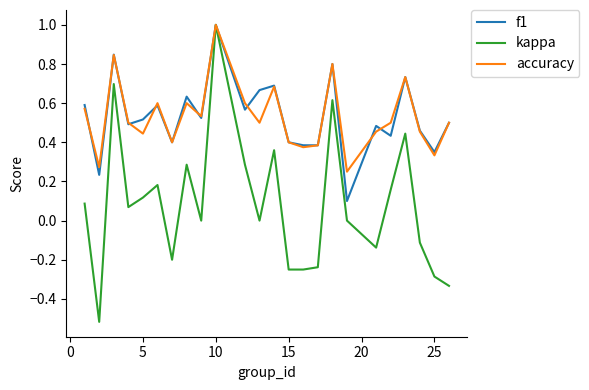

Which series has the widest spread of values?

kappa